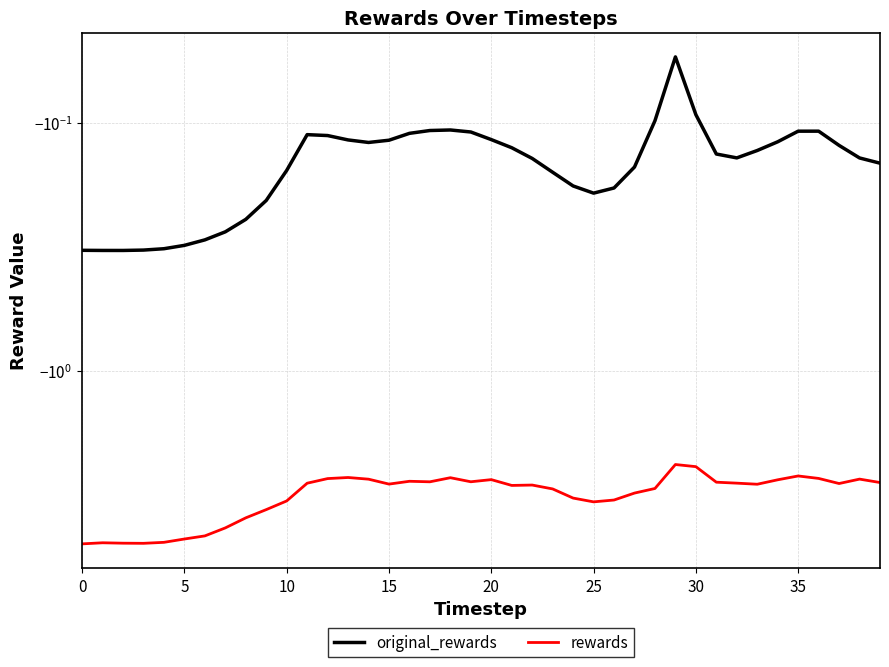

What is the total value across all series at 33?

-3.0